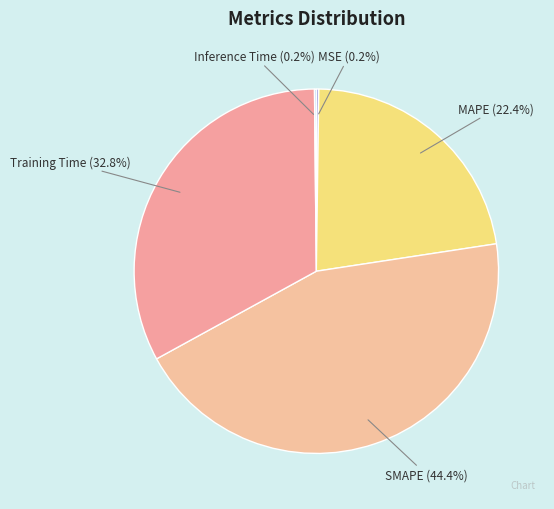

Approximately how many times larger is the value at MAPE compared to SMAPE?

0.5